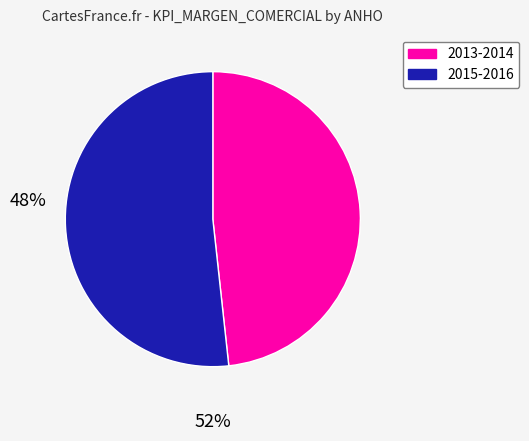

Is there a majority slice in this chart?

Yes